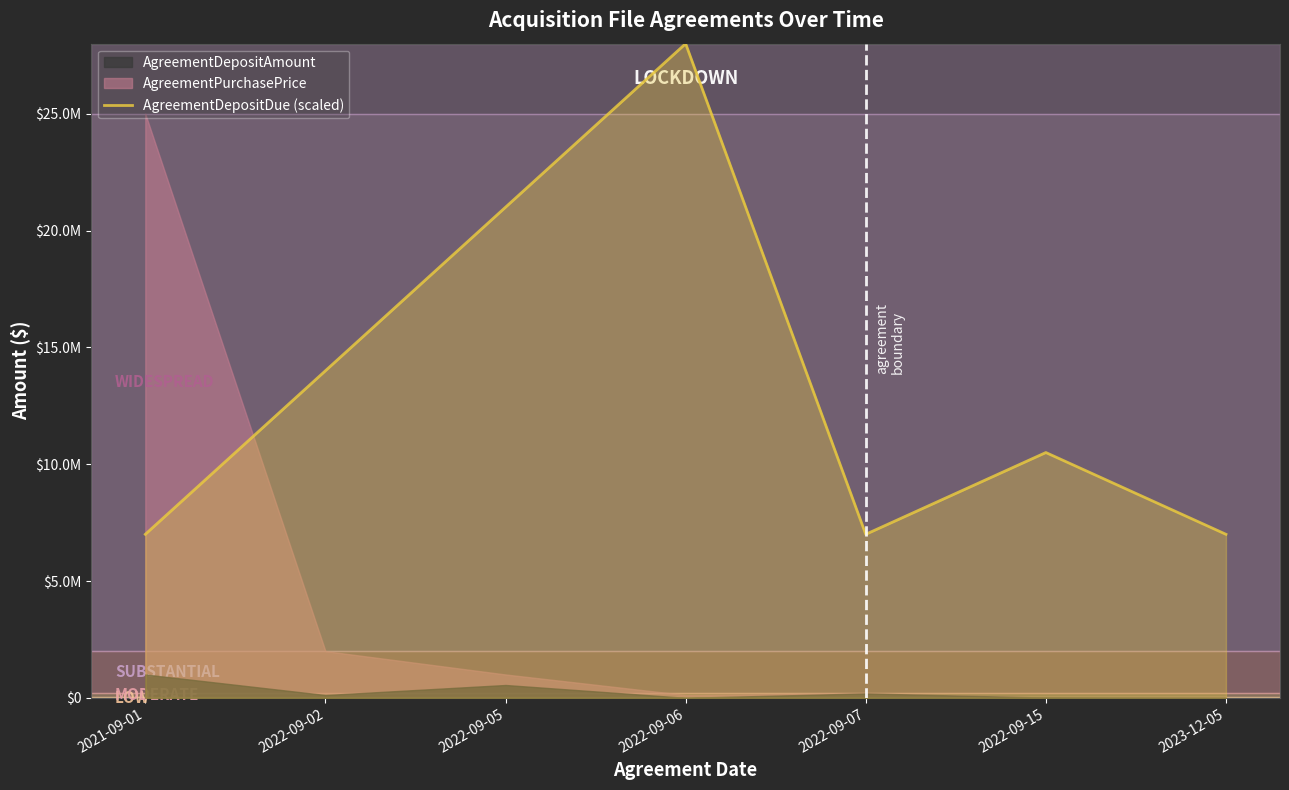

Which has a higher value, 2023-12-05 or 2022-09-15?

2022-09-15